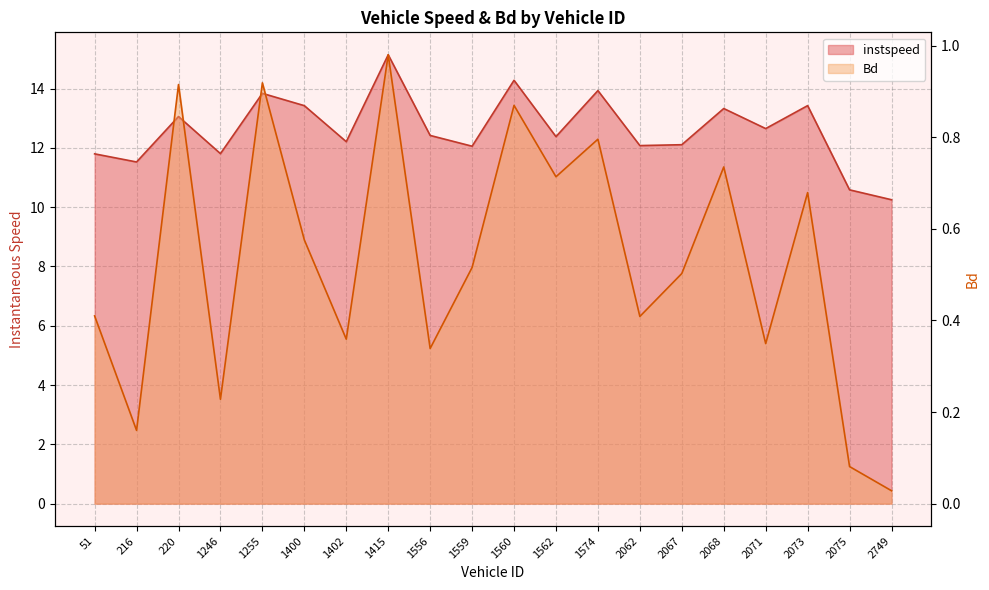

What is the value of the Bd point at the 6th from the left?

0.6